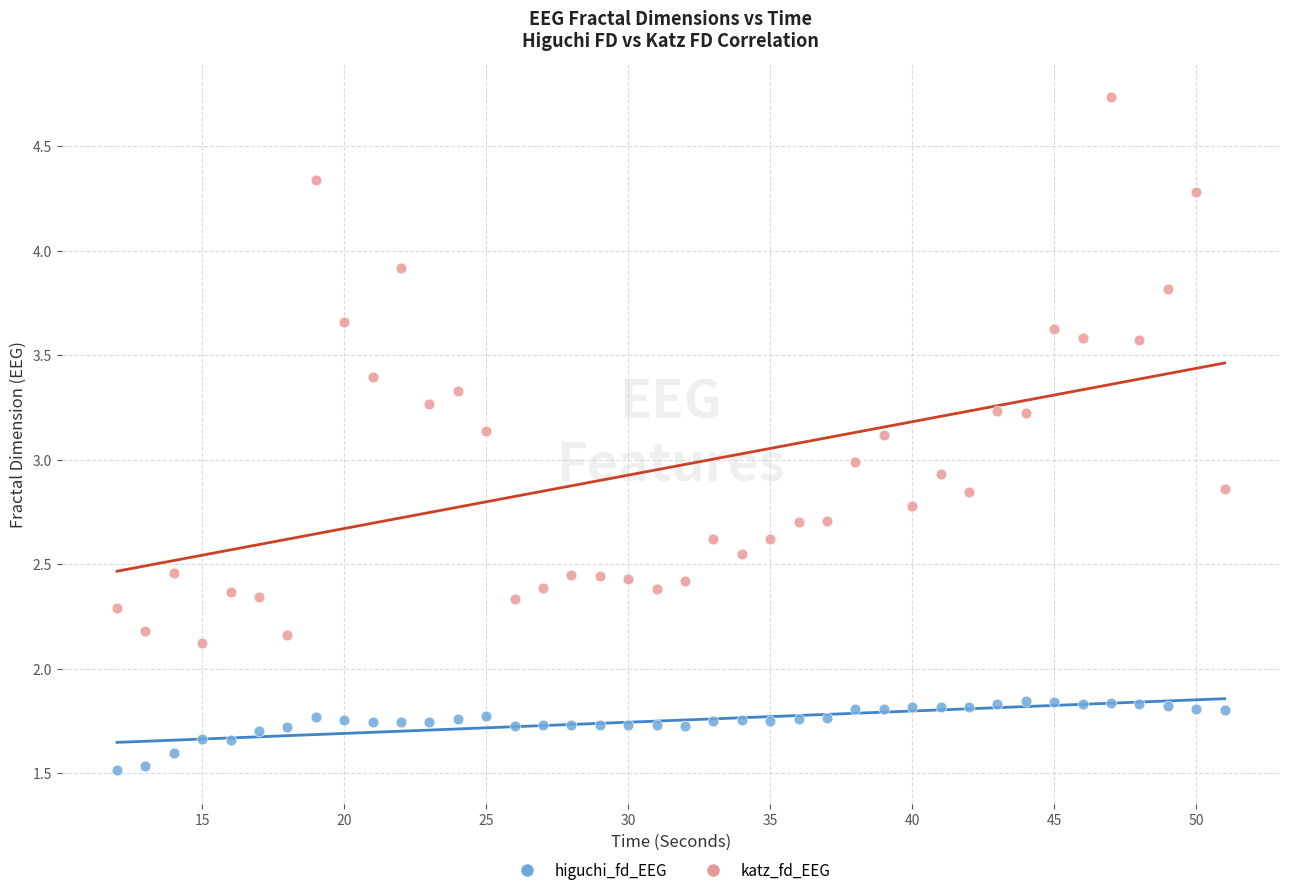

Across all data points, what is the range of X values (max minus min)?

39.0